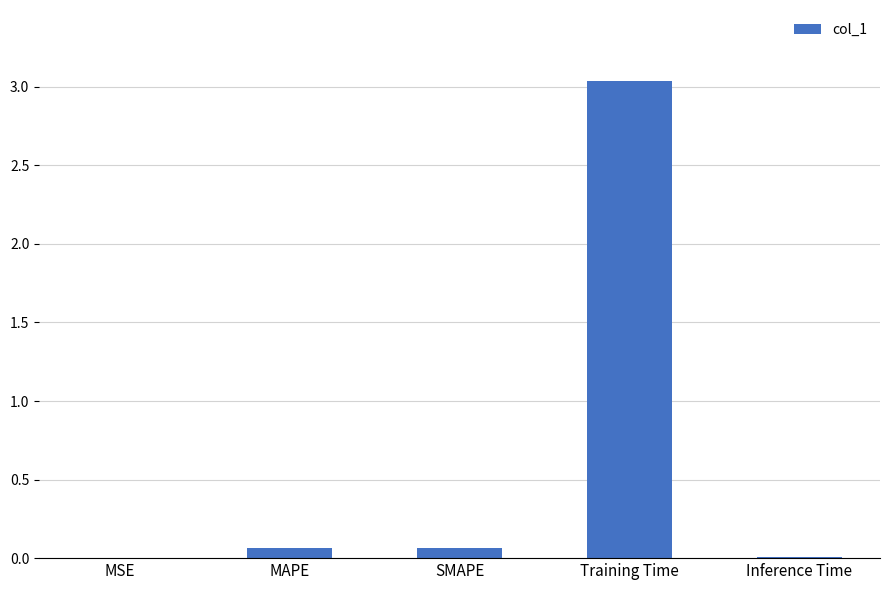

Is it true that the value at Training Time is 4.5?

False